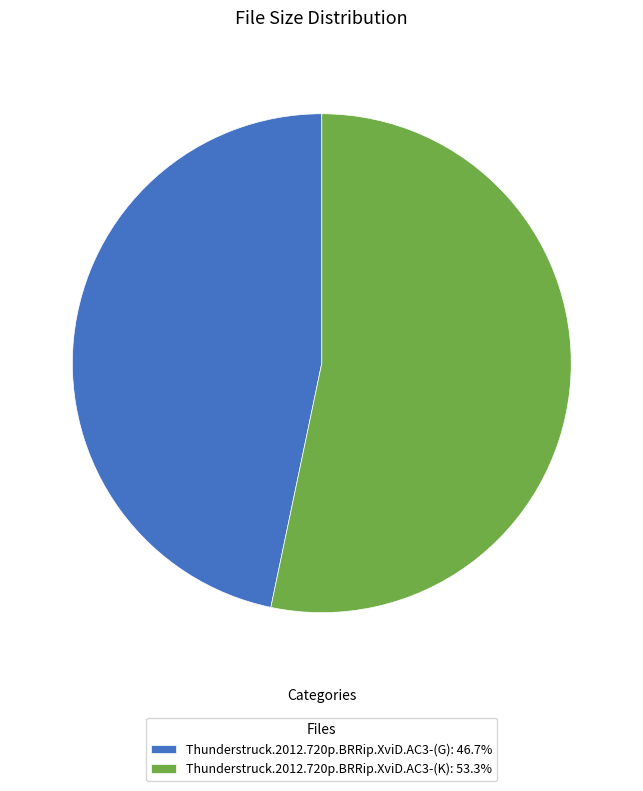

Approximately how many times larger is the value at Thunderstruck.2012.720p.BRRip.XviD.AC3-(G): 46.7% compared to Thunderstruck.2012.720p.BRRip.XviD.AC3-(K): 53.3%?

0.9